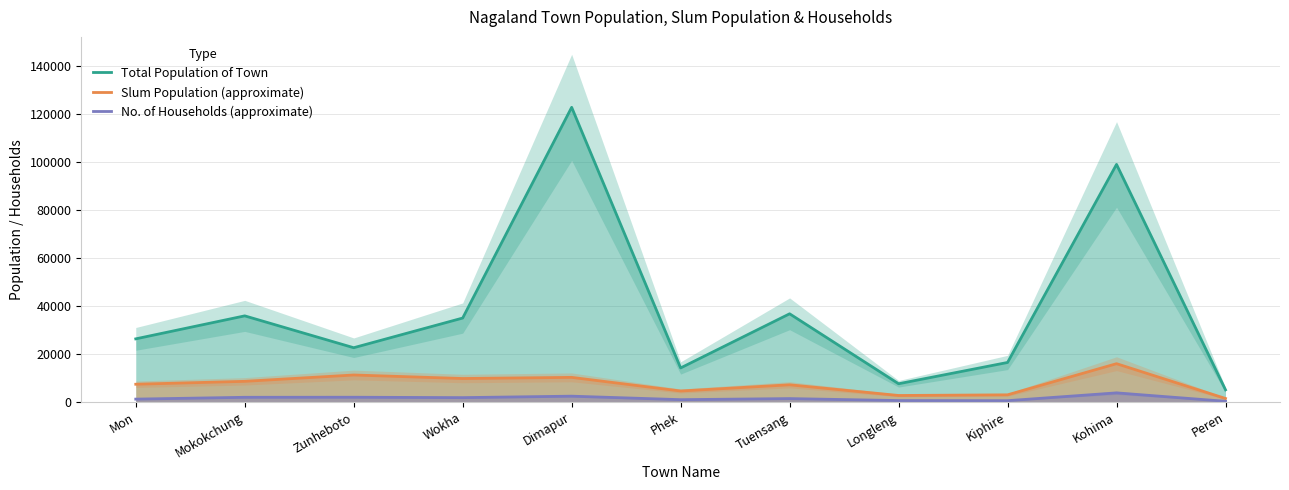

True or false: Slum Population (approximate) and Total Population of Town cross at least once.

False